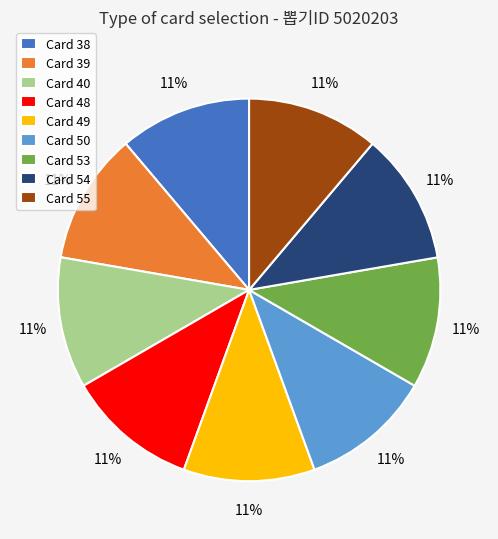

Do Card 40 and Card 53 together represent more than half of the pie?

No